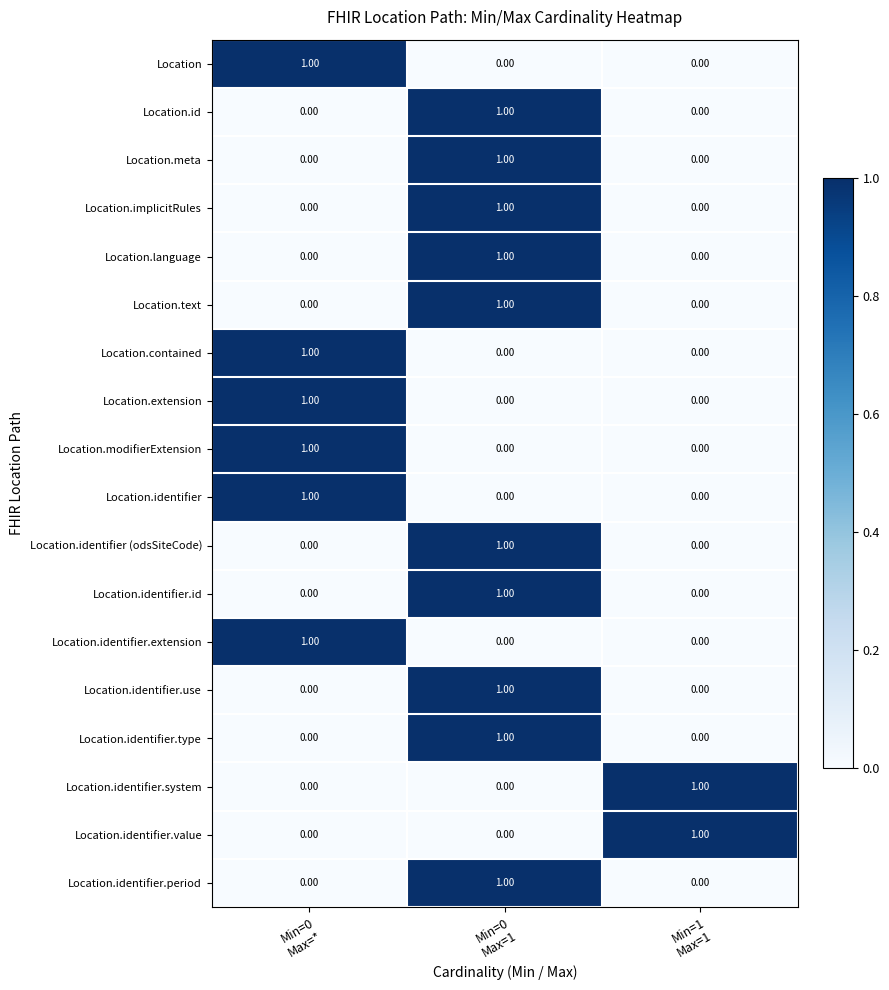

Reading right to left, list all the values displayed in this chart.

Location: Min=1
Max=1=0	Min=0
Max=1=0	Min=0
Max=*=1
Location.id: Min=1
Max=1=0	Min=0
Max=1=1	Min=0
Max=*=0
Location.meta: Min=1
Max=1=0	Min=0
Max=1=1	Min=0
Max=*=0
Location.implicitRules: Min=1
Max=1=0	Min=0
Max=1=1	Min=0
Max=*=0
Location.language: Min=1
Max=1=0	Min=0
Max=1=1	Min=0
Max=*=0
Location.text: Min=1
Max=1=0	Min=0
Max=1=1	Min=0
Max=*=0
Location.contained: Min=1
Max=1=0	Min=0
Max=1=0	Min=0
Max=*=1
Location.extension: Min=1
Max=1=0	Min=0
Max=1=0	Min=0
Max=*=1
Location.modifierExtension: Min=1
Max=1=0	Min=0
Max=1=0	Min=0
Max=*=1
Location.identifier: Min=1
Max=1=0	Min=0
Max=1=0	Min=0
Max=*=1
Location.identifier (odsSiteCode): Min=1
Max=1=0	Min=0
Max=1=1	Min=0
Max=*=0
Location.identifier.id: Min=1
Max=1=0	Min=0
Max=1=1	Min=0
Max=*=0
Location.identifier.extension: Min=1
Max=1=0	Min=0
Max=1=0	Min=0
Max=*=1
Location.identifier.use: Min=1
Max=1=0	Min=0
Max=1=1	Min=0
Max=*=0
Location.identifier.type: Min=1
Max=1=0	Min=0
Max=1=1	Min=0
Max=*=0
Location.identifier.system: Min=1
Max=1=1	Min=0
Max=1=0	Min=0
Max=*=0
Location.identifier.value: Min=1
Max=1=1	Min=0
Max=1=0	Min=0
Max=*=0
Location.identifier.period: Min=1
Max=1=0	Min=0
Max=1=1	Min=0
Max=*=0